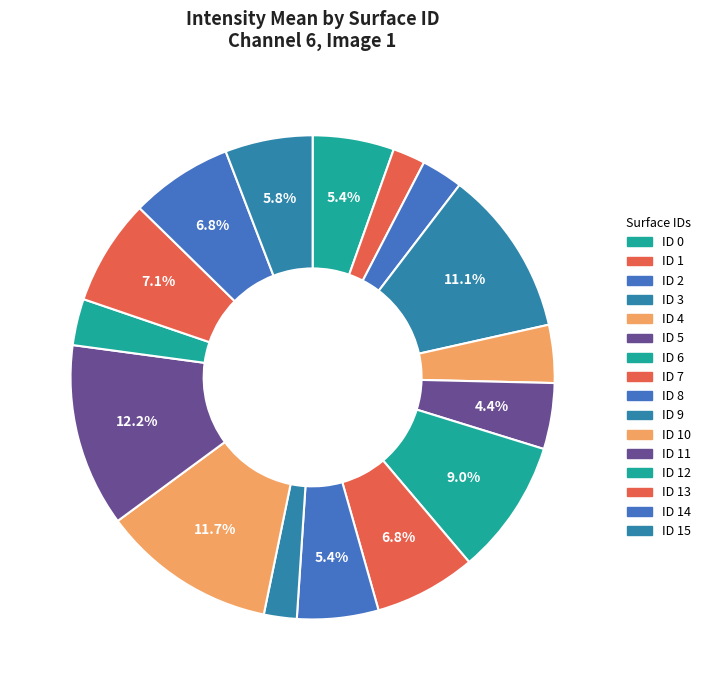

Rank the categories by value from highest to lowest.

ID 11, ID 10, ID 3, ID 6, ID 13, ID 14, ID 7, ID 15, ID 0, ID 8, ID 5, ID 4, ID 12, ID 2, ID 9, ID 1